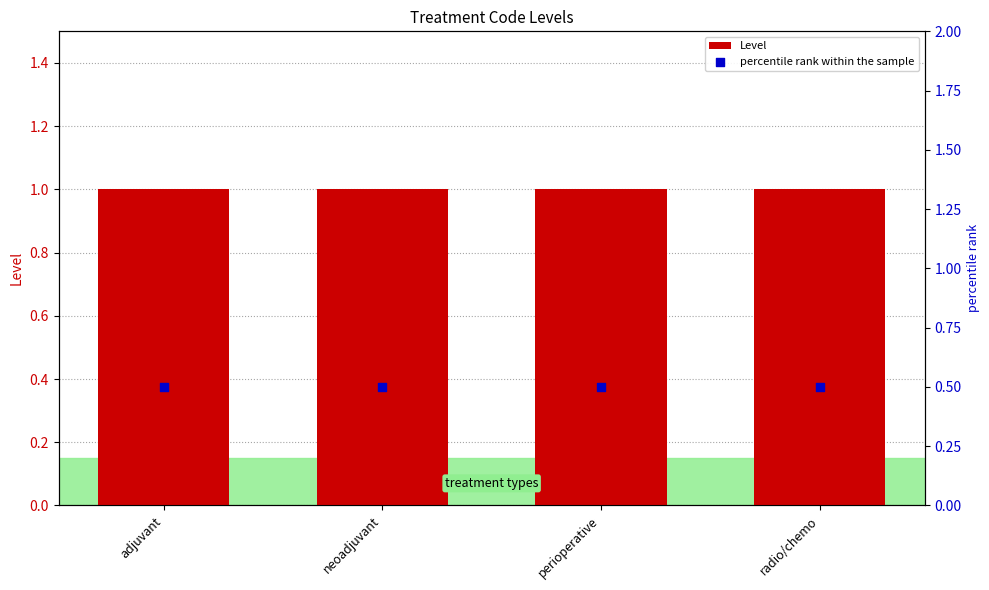

Which series reaches the maximum Y coordinate?

Level